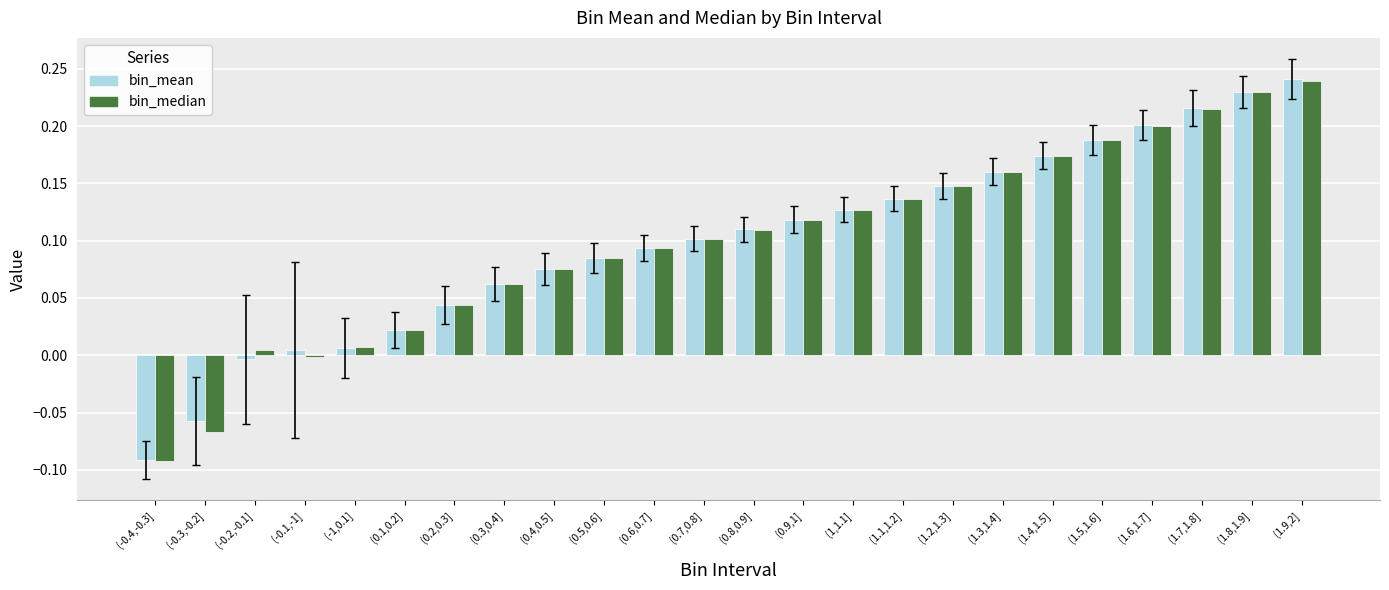

Count the number of data series in this chart.

2